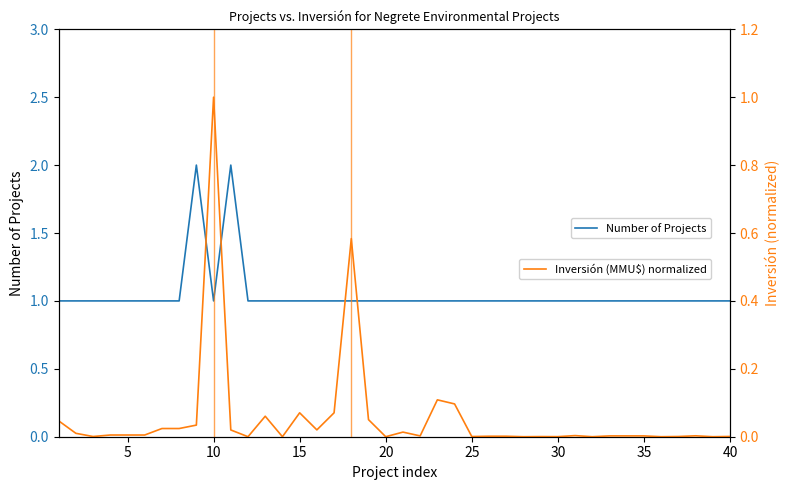

Which series has the widest spread of values?

Number of Projects